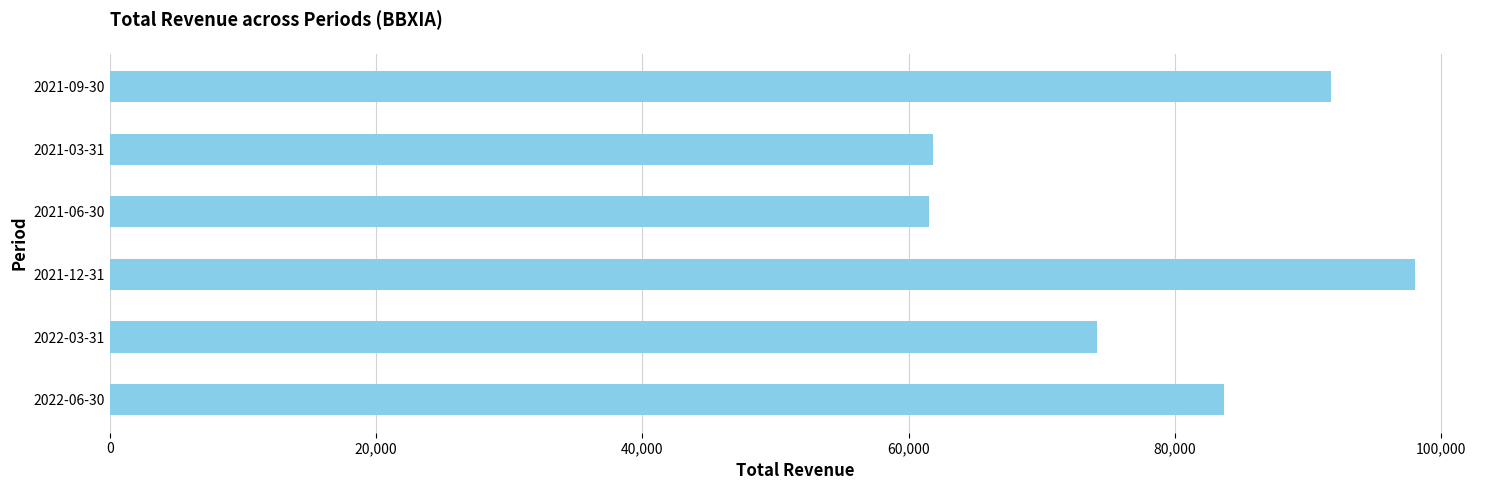

What is the smallest value displayed?

61500